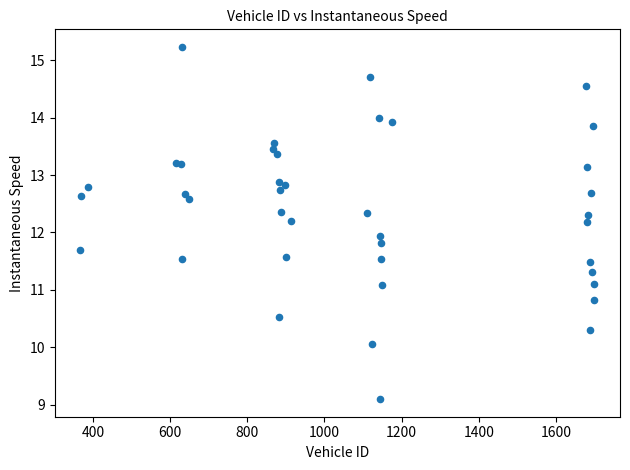

What Y value in the scatter plot is closest to 12?

11.9